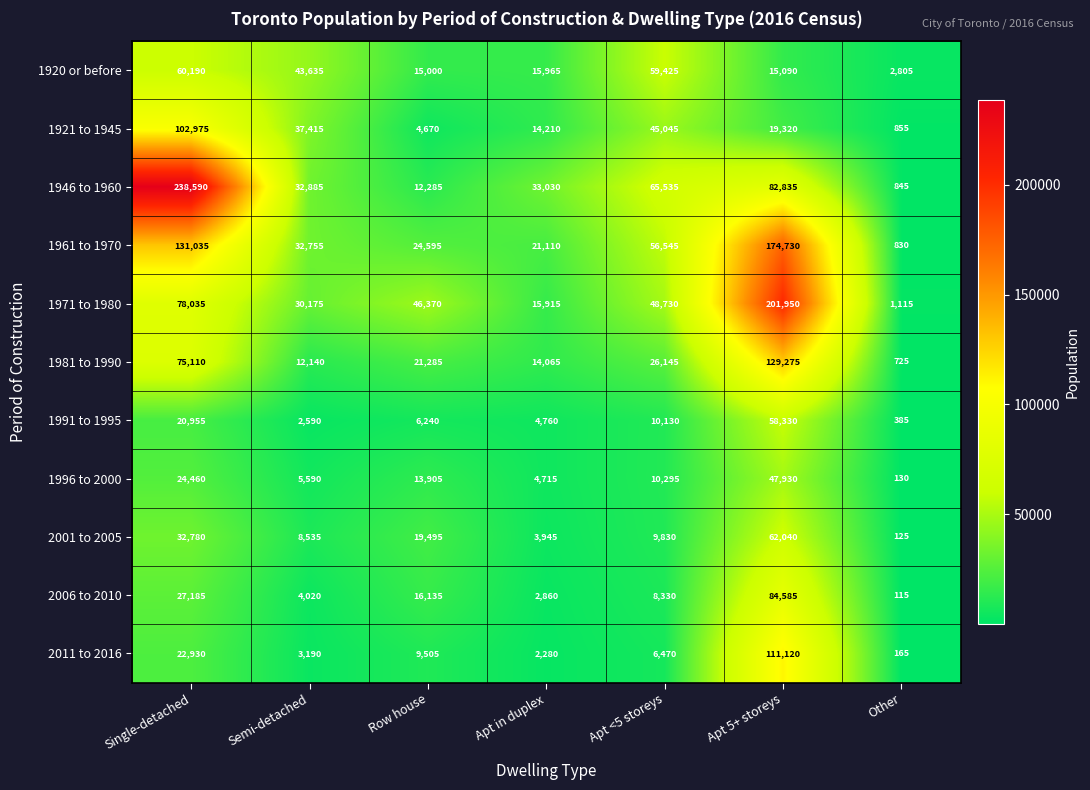

The 1920 or before series shows 15090 at Apt 5+ storeys. True or false?

True